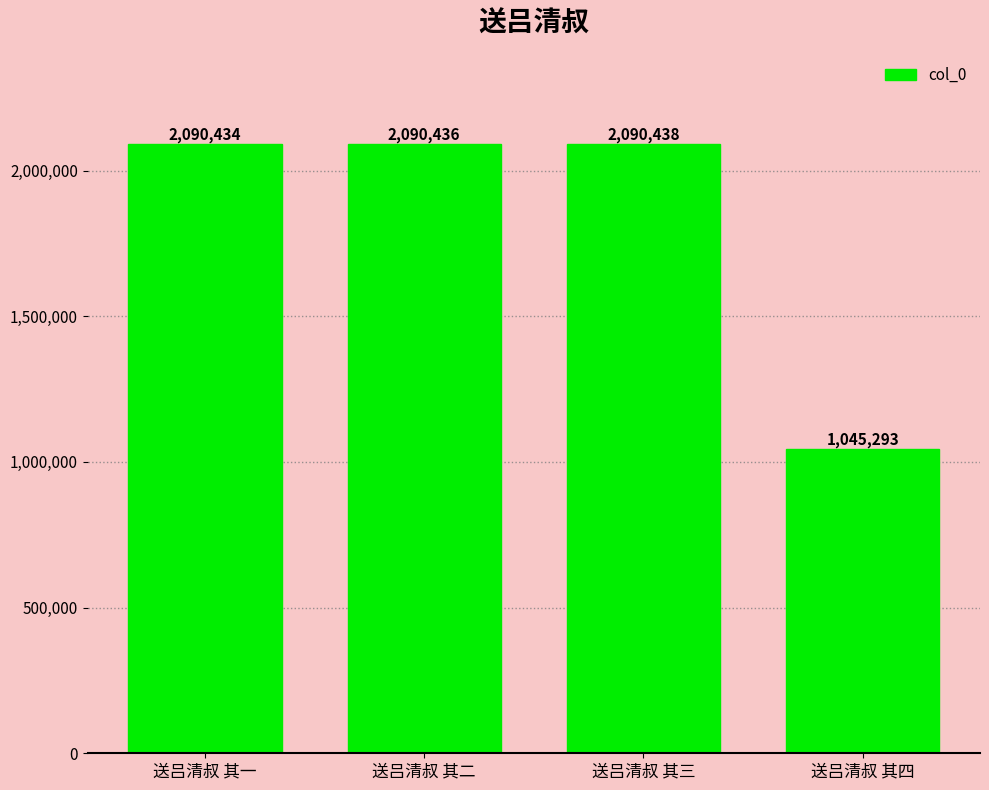

Count the number of categories in the chart.

4